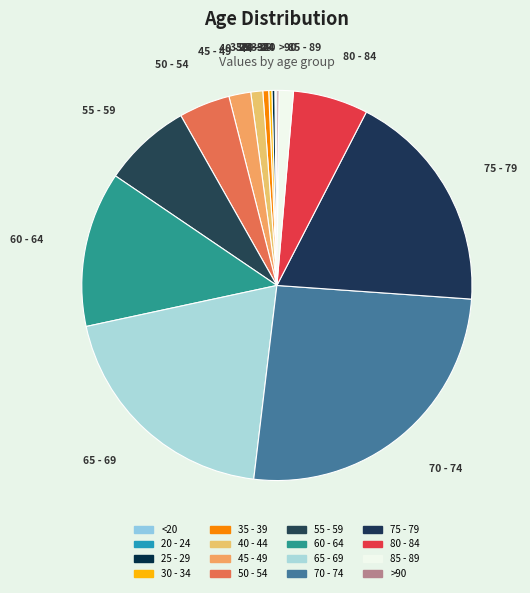

To the nearest percent, what is the average slice percentage?

6%